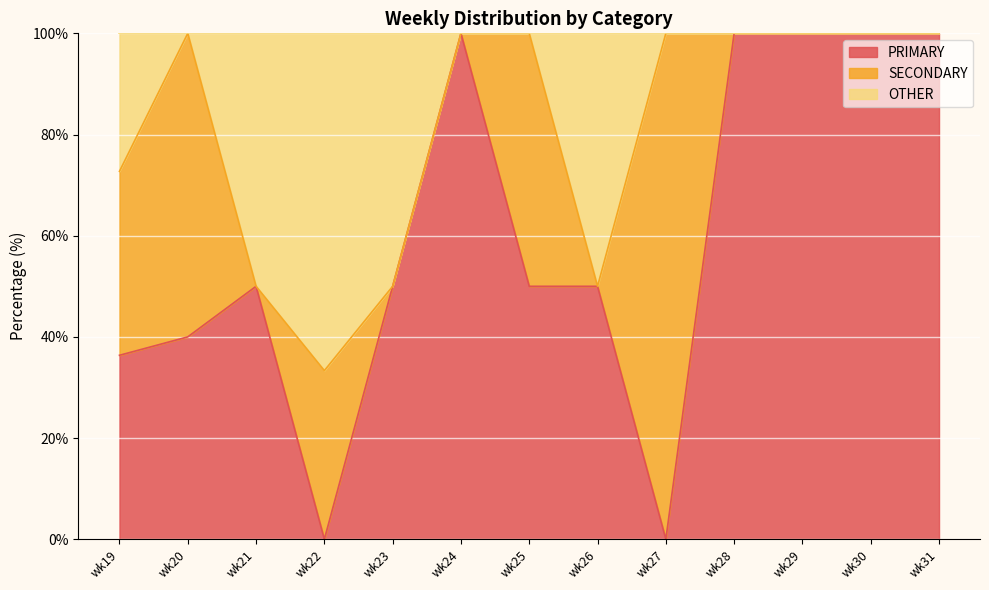

What is the total value across all series at wk28?

100.0